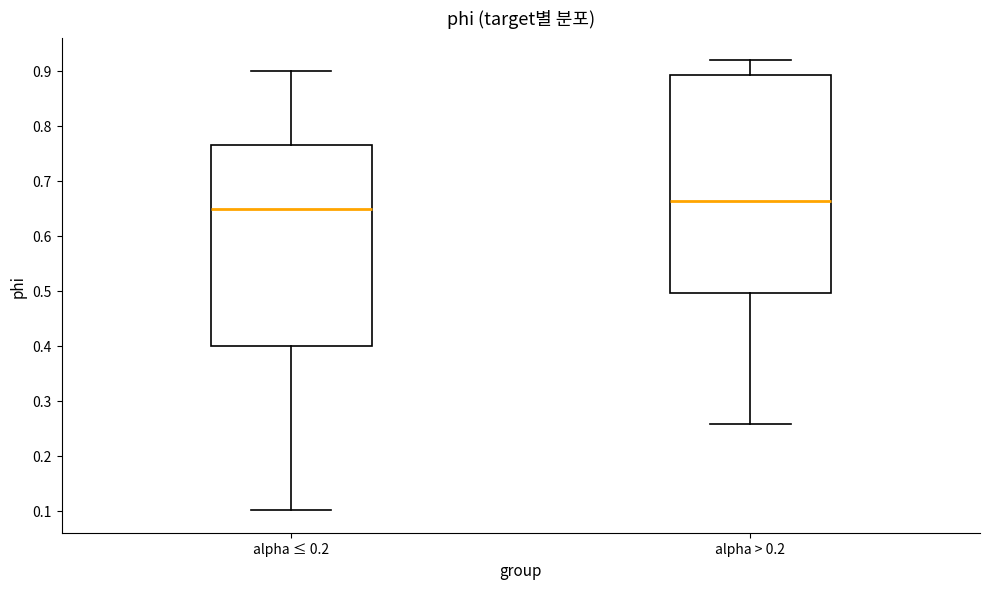

Reading left to right, transcribe this box plot: for each box, give where its median line is, the range the box spans, and where its two whiskers end, as read against the y-axis. The values are not printed on the chart, so give them approximately, as read against the axis.

alpha ≤ 0.2: median 0.65, box 0.40 to 0.76, whiskers 0.10 to 0.90
alpha > 0.2: median 0.66, box 0.50 to 0.89, whiskers 0.26 to 0.92